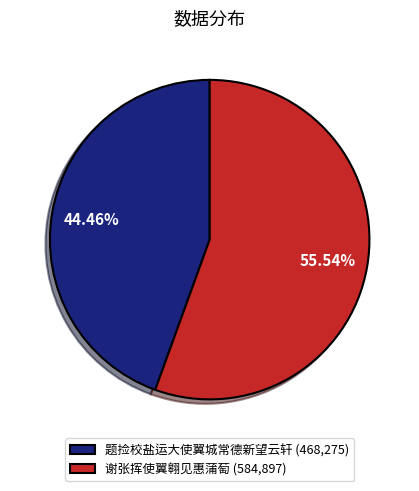

How many slices are in this pie chart?

2